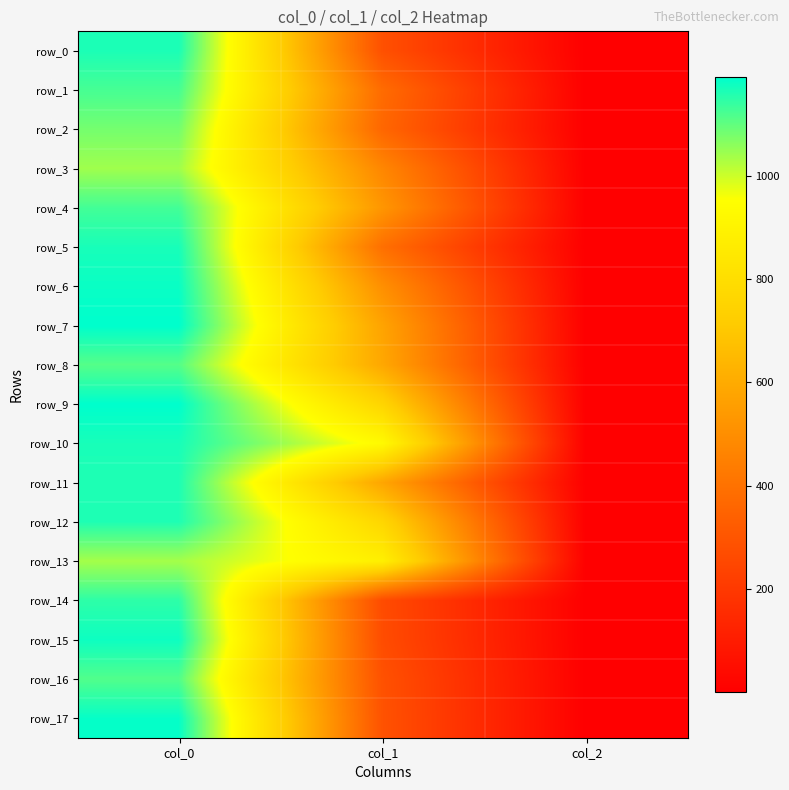

Which category has the highest value across all series?

col_0